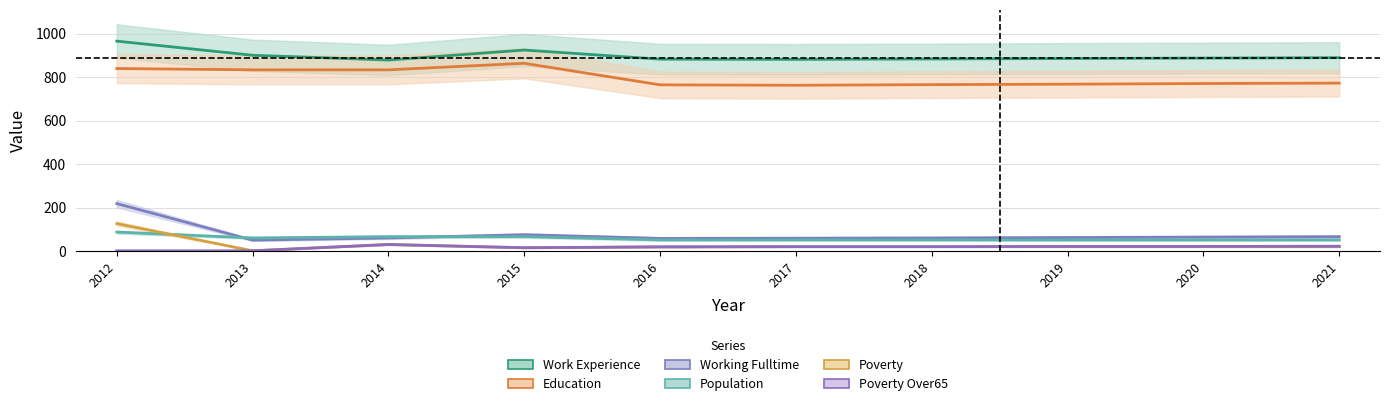

What is the maximum value shown in the chart?

965